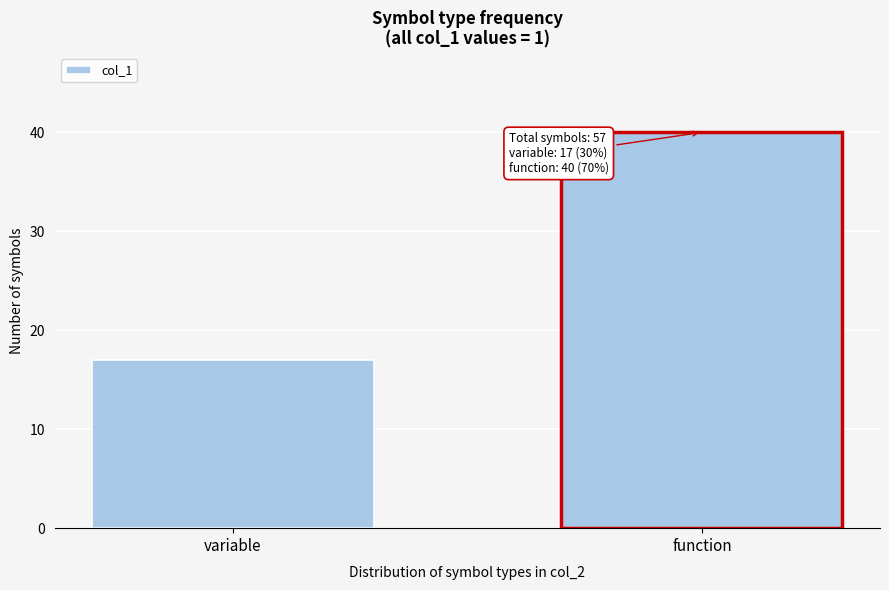

Reading right to left, extract all data points from this chart.

function=40	variable=17